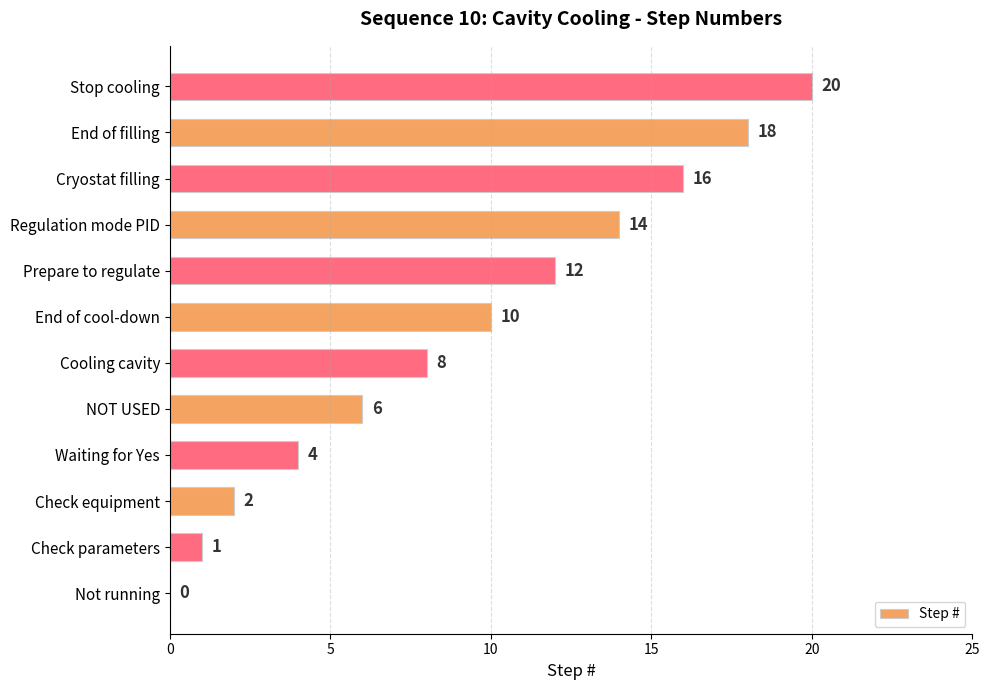

The chart shows a value of 10 at End of cool-down. True or false?

True